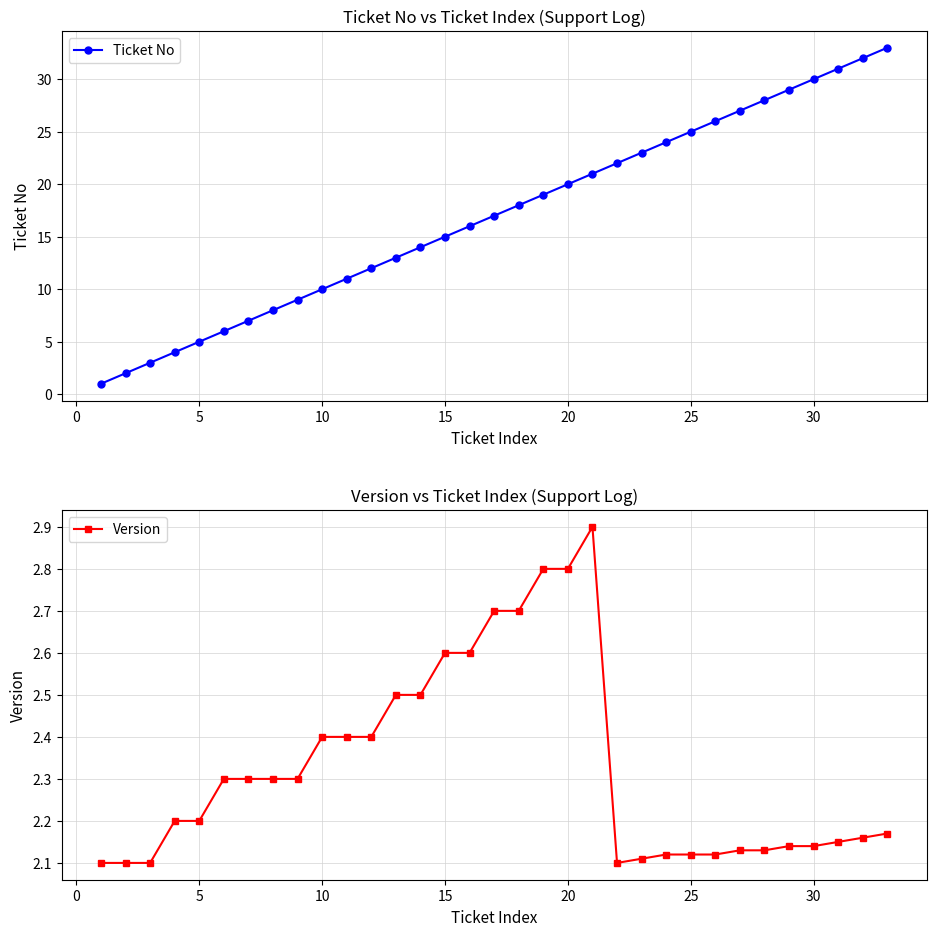

What are all the series names shown in the legend?

Ticket No, Version